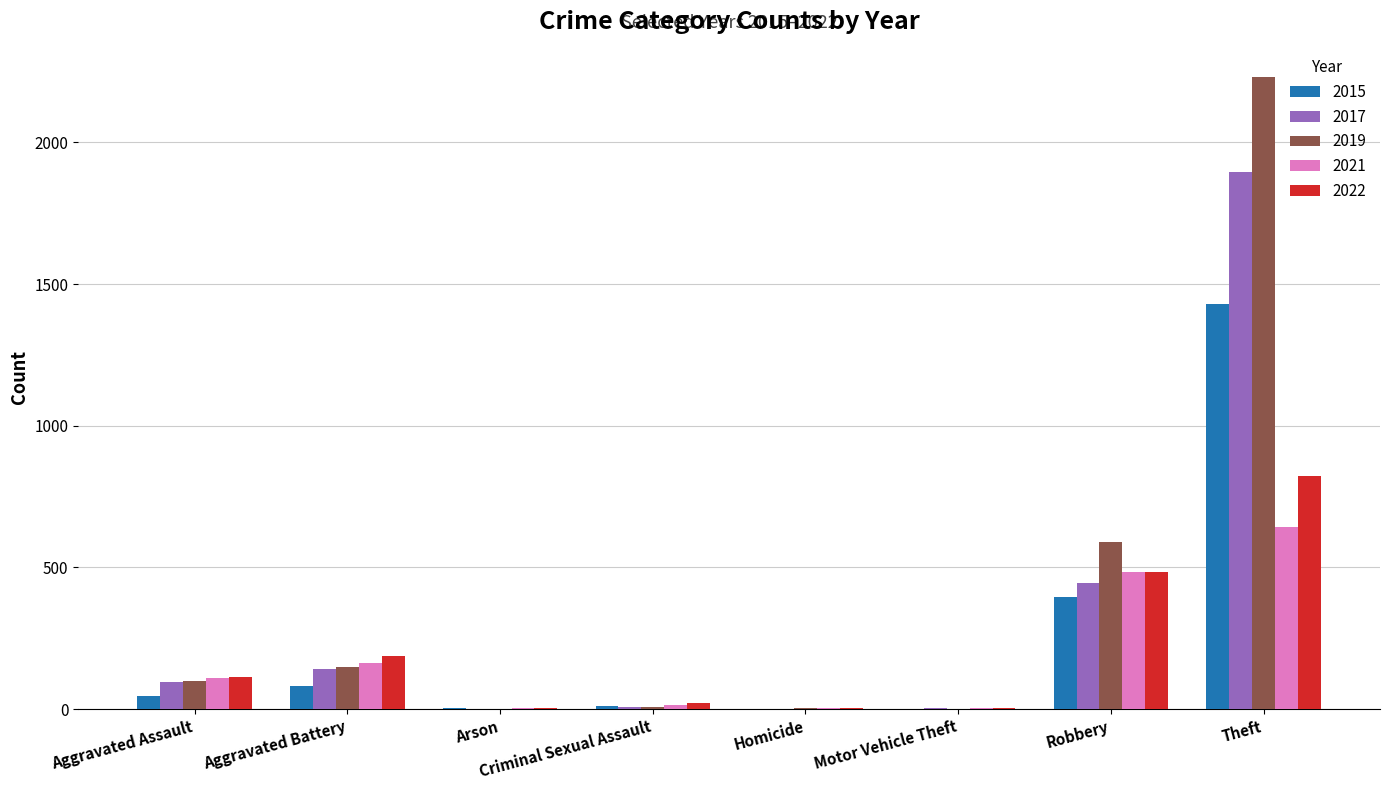

Are the bars horizontal?

No